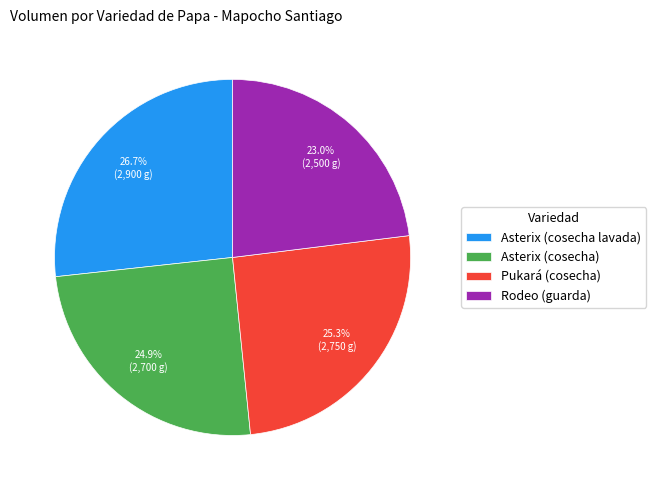

To the nearest percent, what is the difference between the largest and smallest slice percentages?

4%